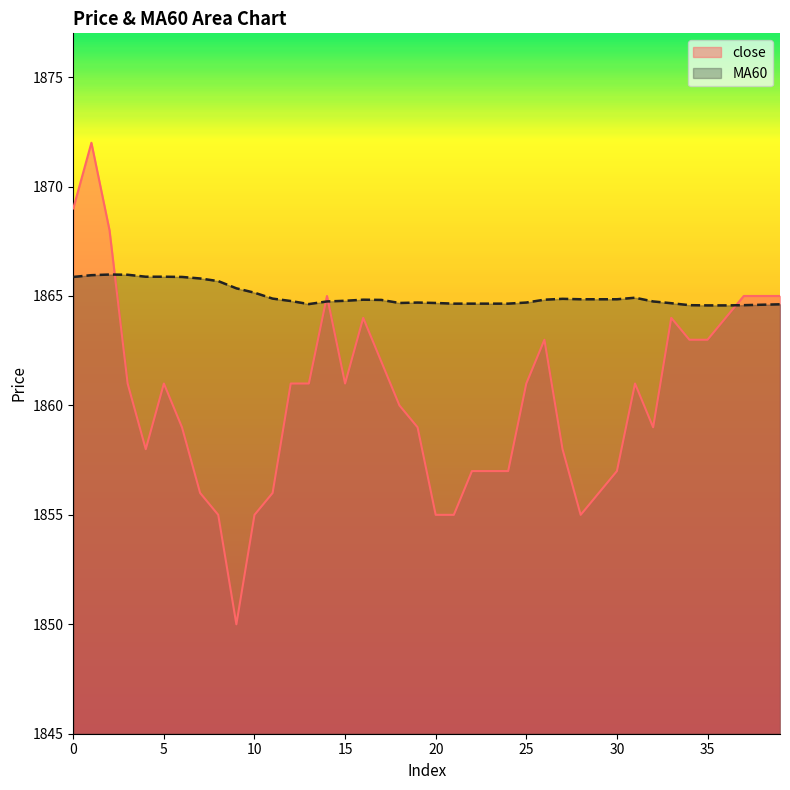

Between 5 and 21, which series saw the biggest shift?

close